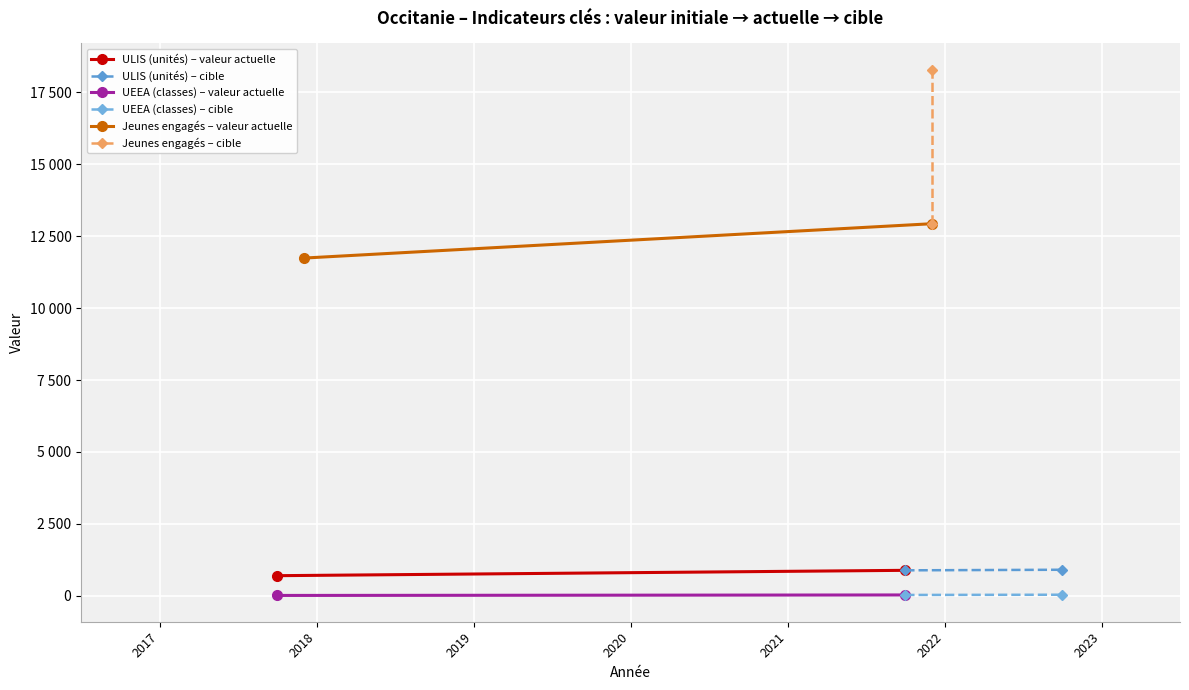

Which series has the widest spread of values?

Jeunes engagés – cible